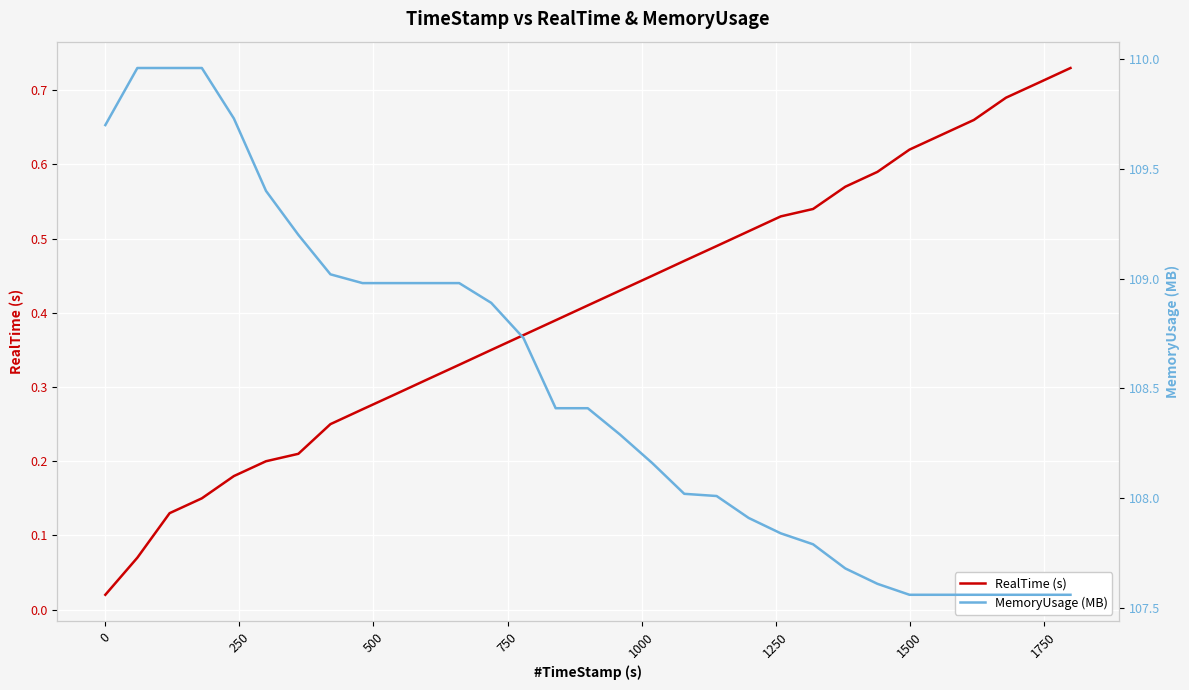

True or false: RealTime (s) and MemoryUsage (MB) cross at least once.

False